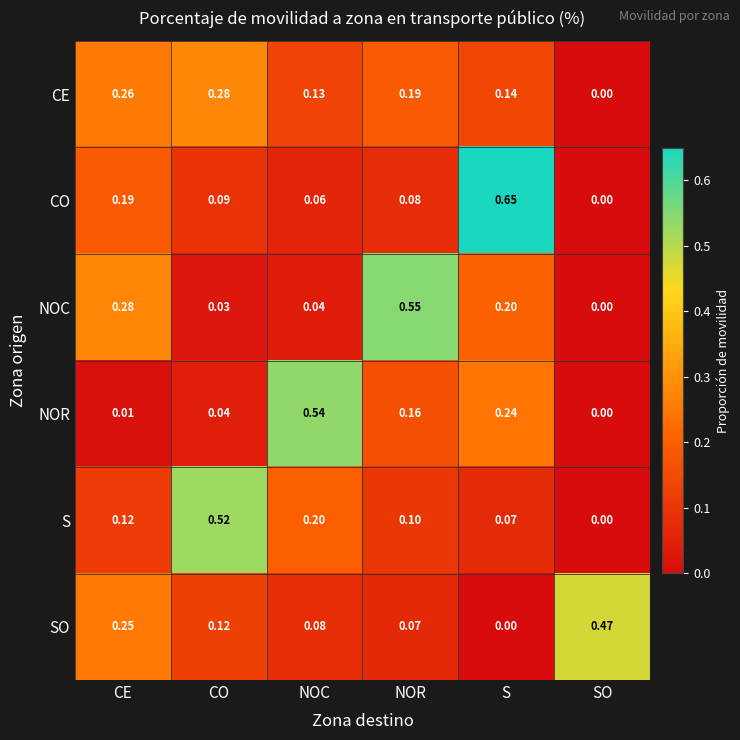

Where is CO nearest to the value 0?

SO